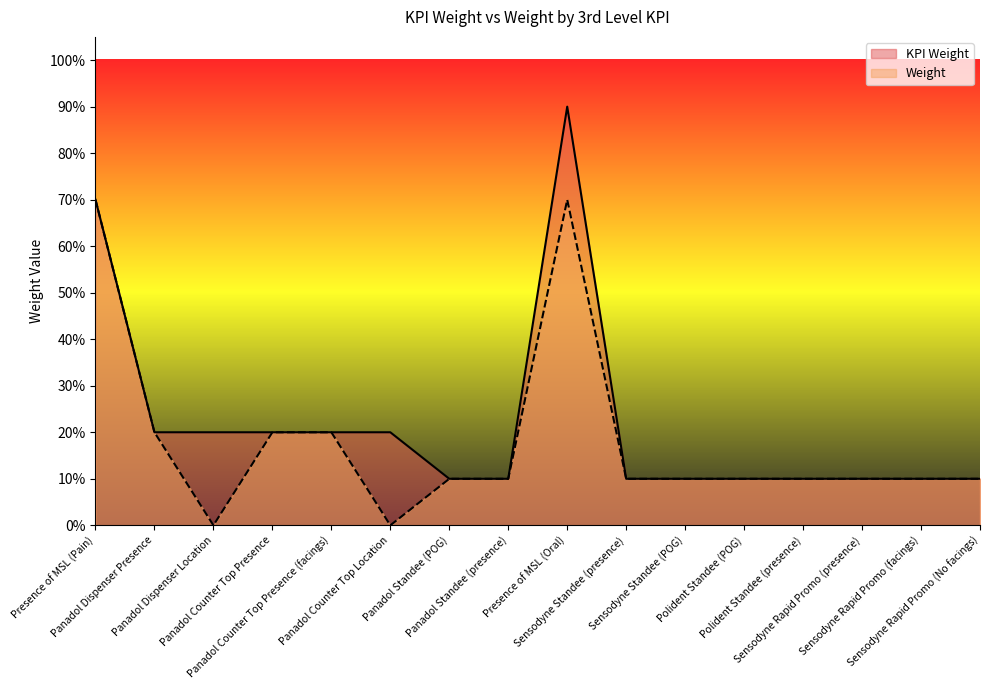

Between Panadol Standee (presence) and Polident Standee (POG), which is larger?

Panadol Standee (presence)